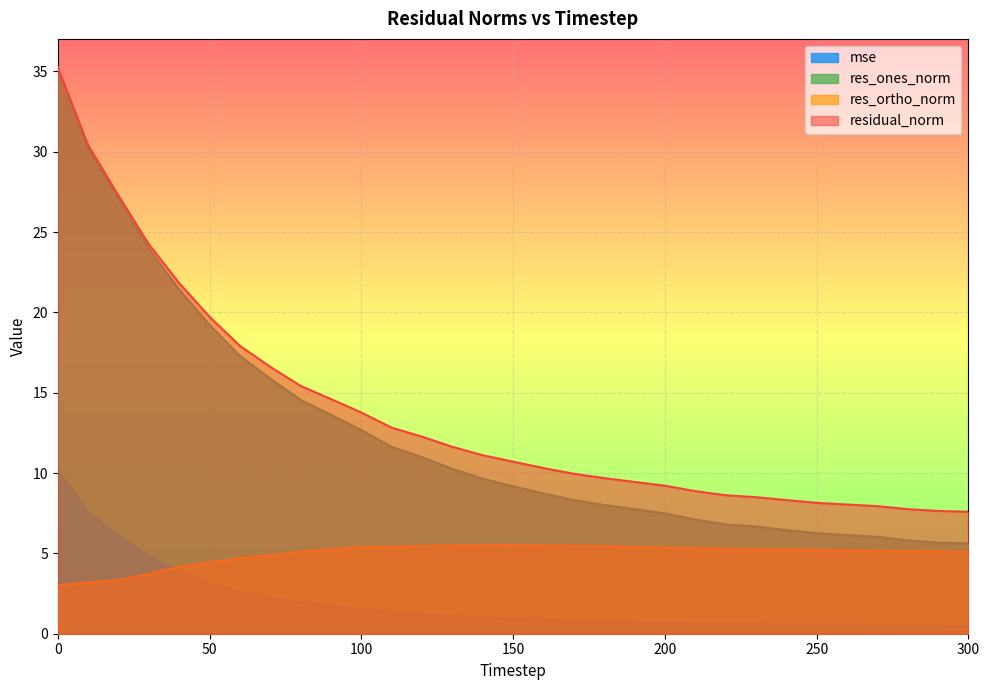

What is the total value across all series at 240?

20.6